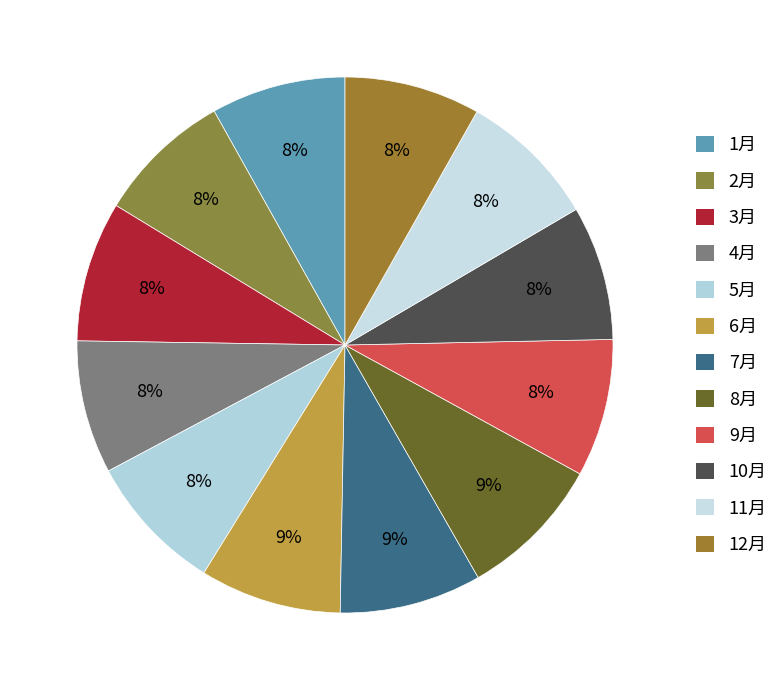

How many segments does this pie chart have?

12